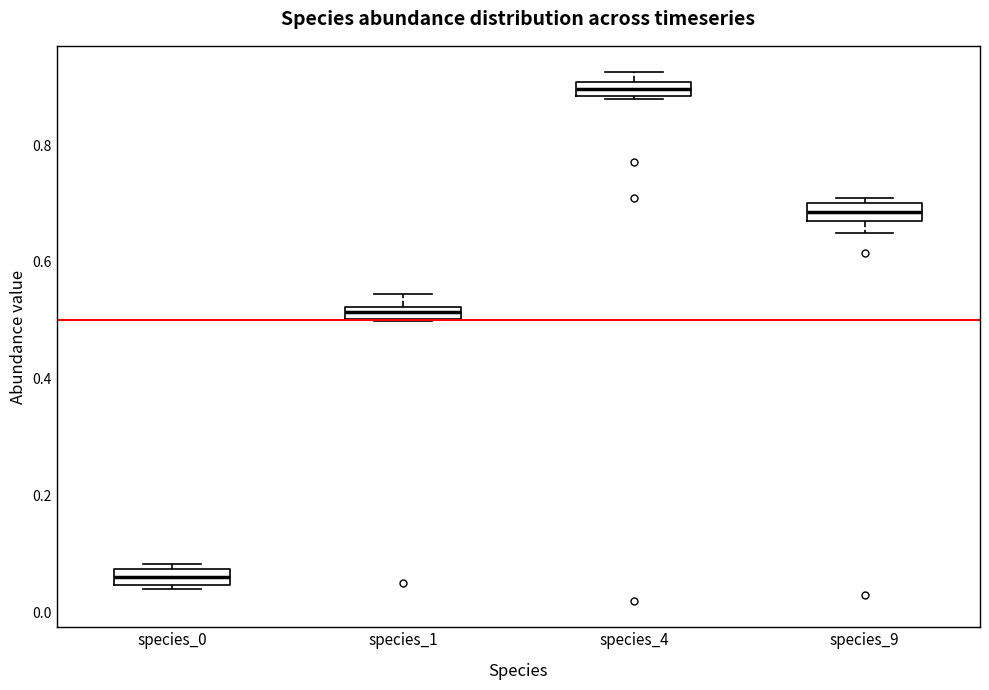

Where is the lower edge of the box for species_4 on the y-axis? The values are not printed on the chart, so give them approximately, as read against the axis.

0.88